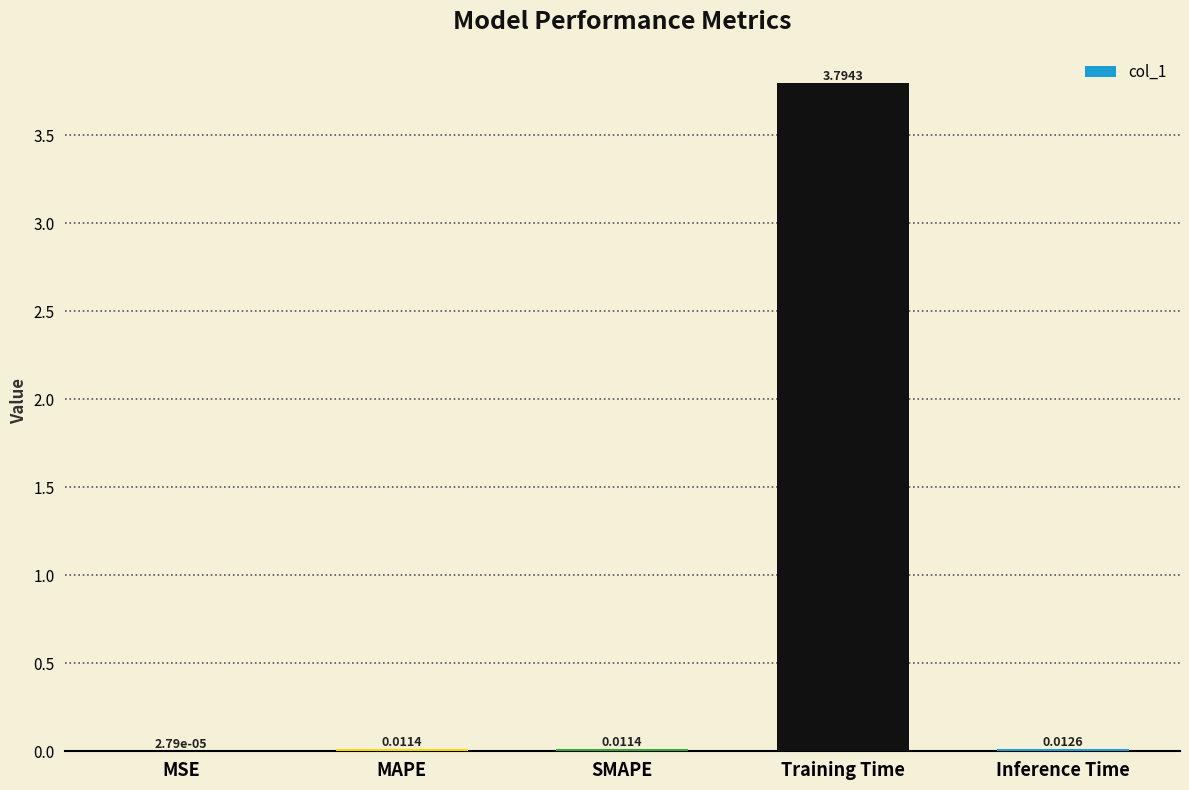

What is the average value?

0.8